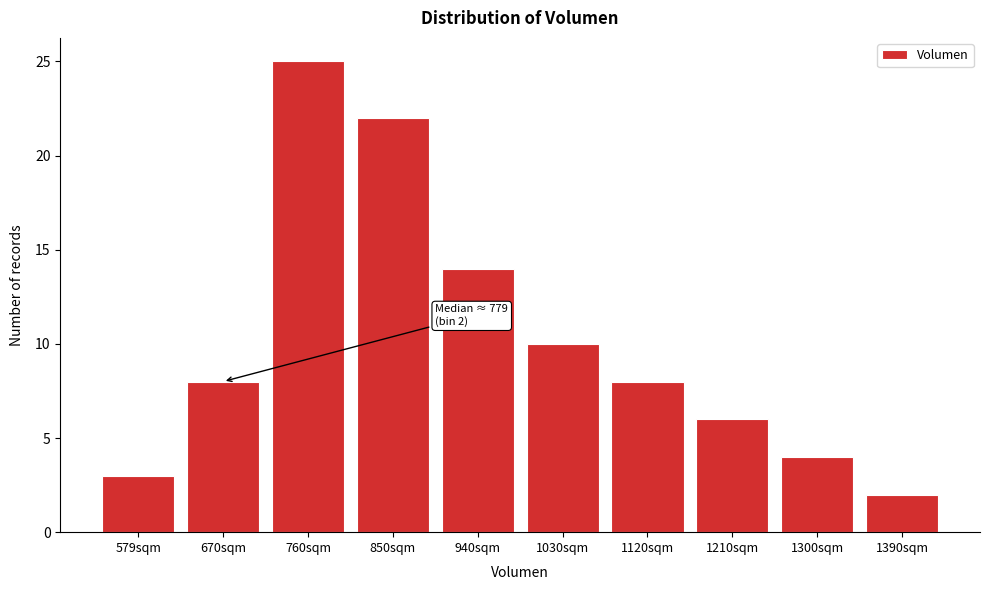

Reading left to right, list all the values displayed in this chart.

579sqm=3	670sqm=8	760sqm=25	850sqm=22	940sqm=14	1030sqm=10	1120sqm=8	1210sqm=6	1300sqm=4	1390sqm=2